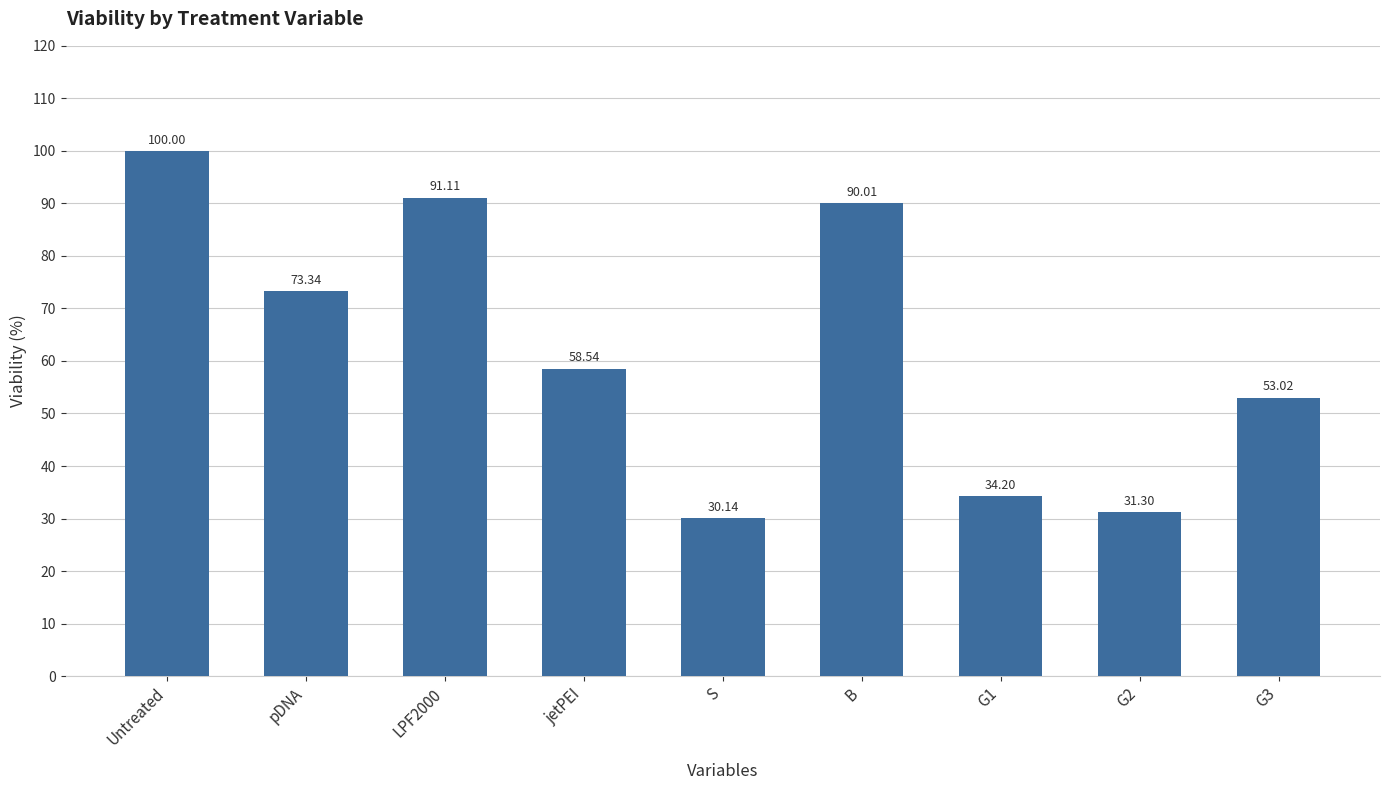

Reading left to right, what are all the values shown in this chart?

Untreated=100.0	pDNA=73.3	LPF2000=91.1	jetPEI=58.5	S=30.1	B=90.0	G1=34.2	G2=31.3	G3=53.0